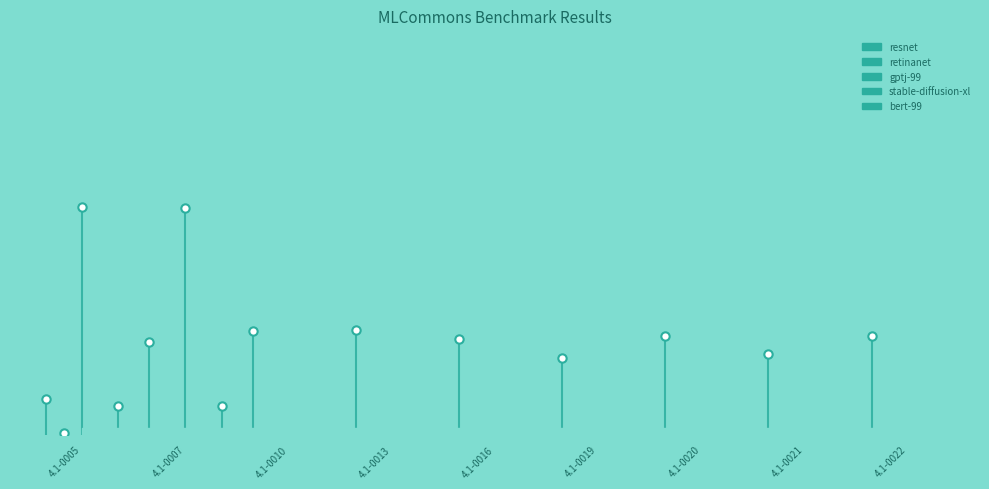

How many values in the resnet series exceed 0?

1